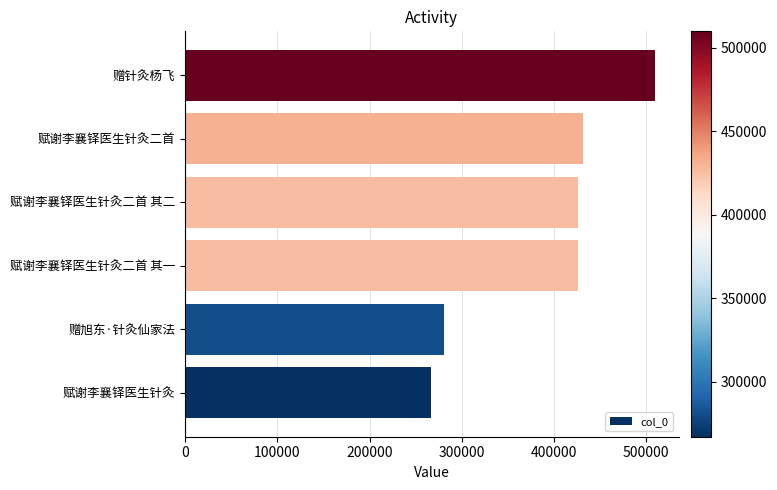

What is the sum of all values?

2341920